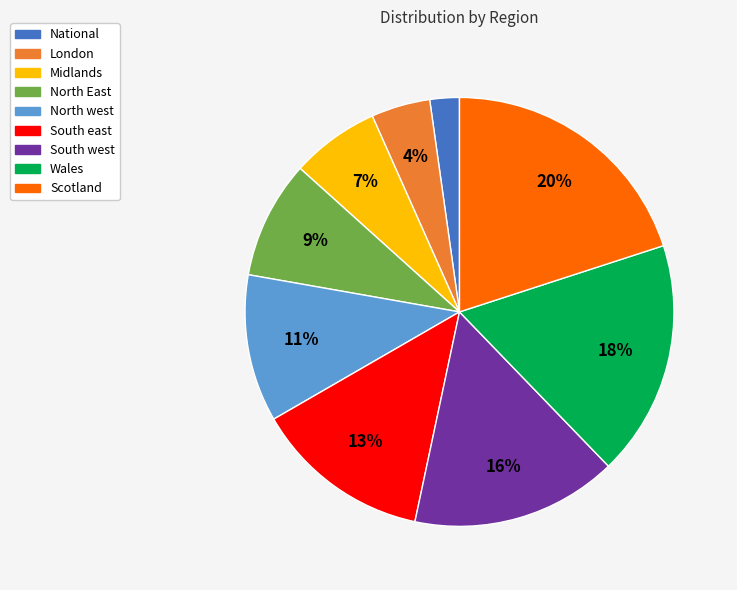

True or false: North west accounts for 25% of the total.

False